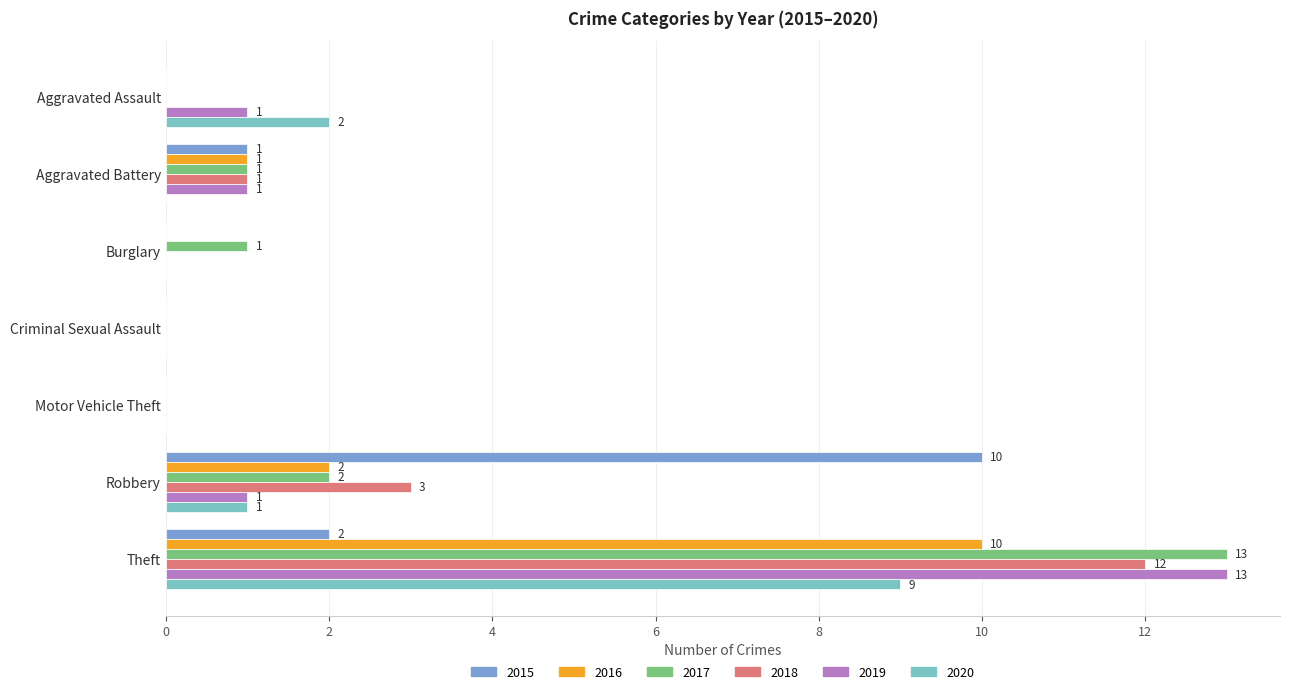

Count the number of data series in this chart.

6